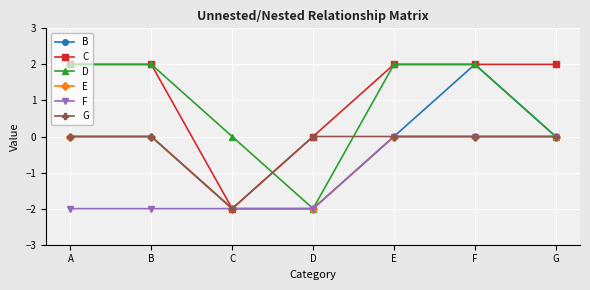

How many series are shown in this chart?

6